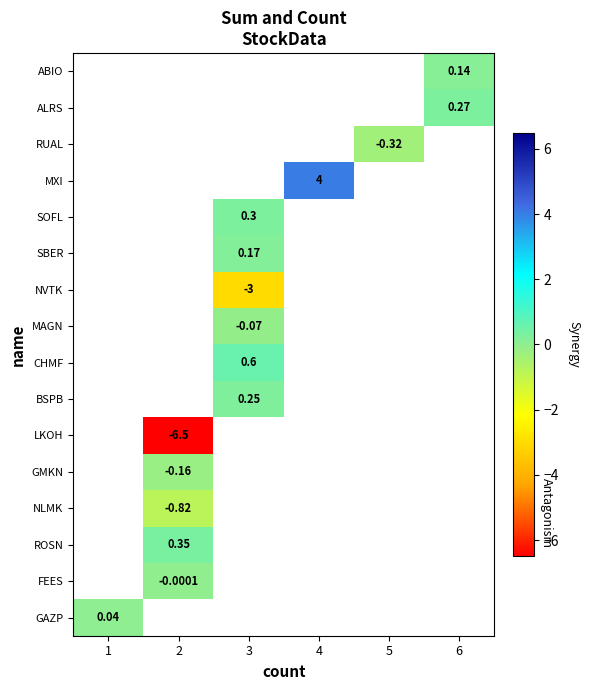

At which category does the chart reach its minimum across all series?

2